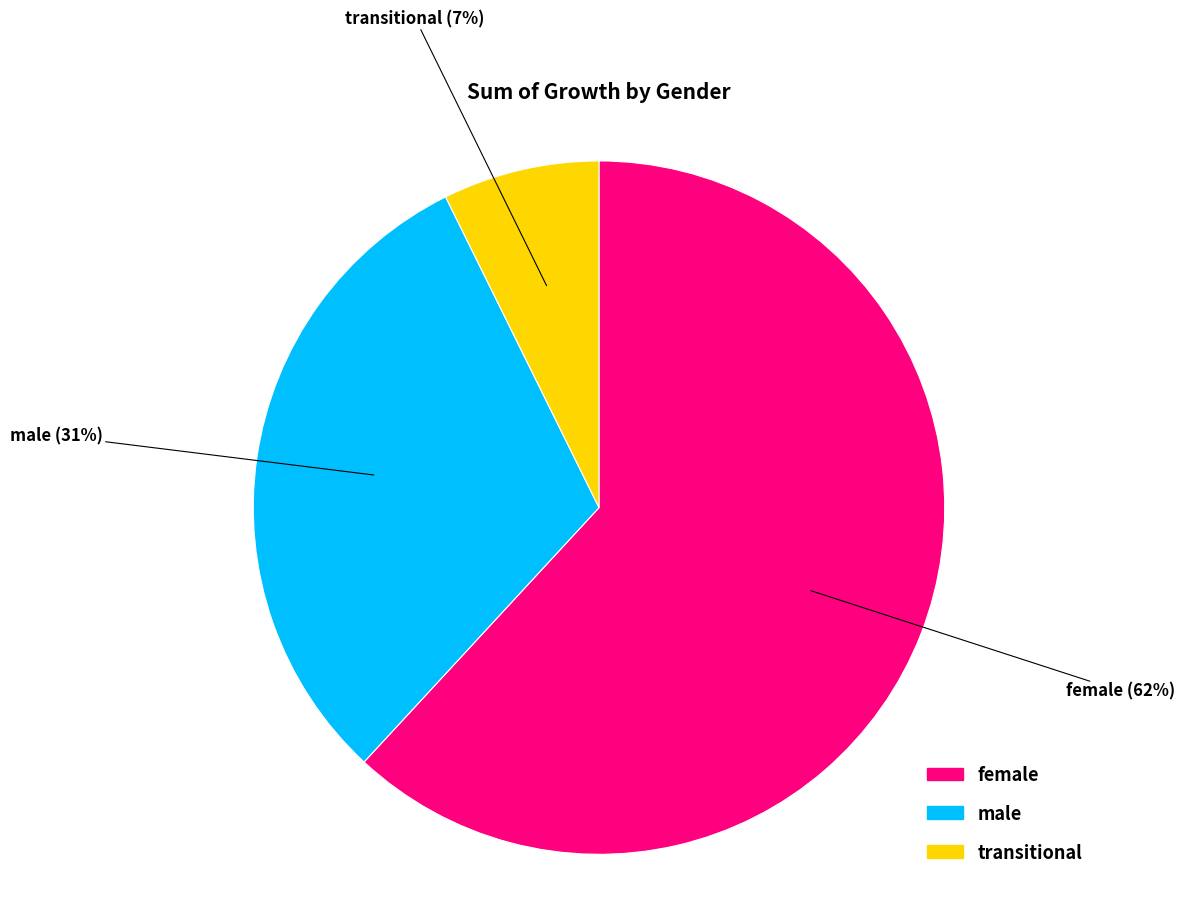

How many segments does this pie chart have?

3